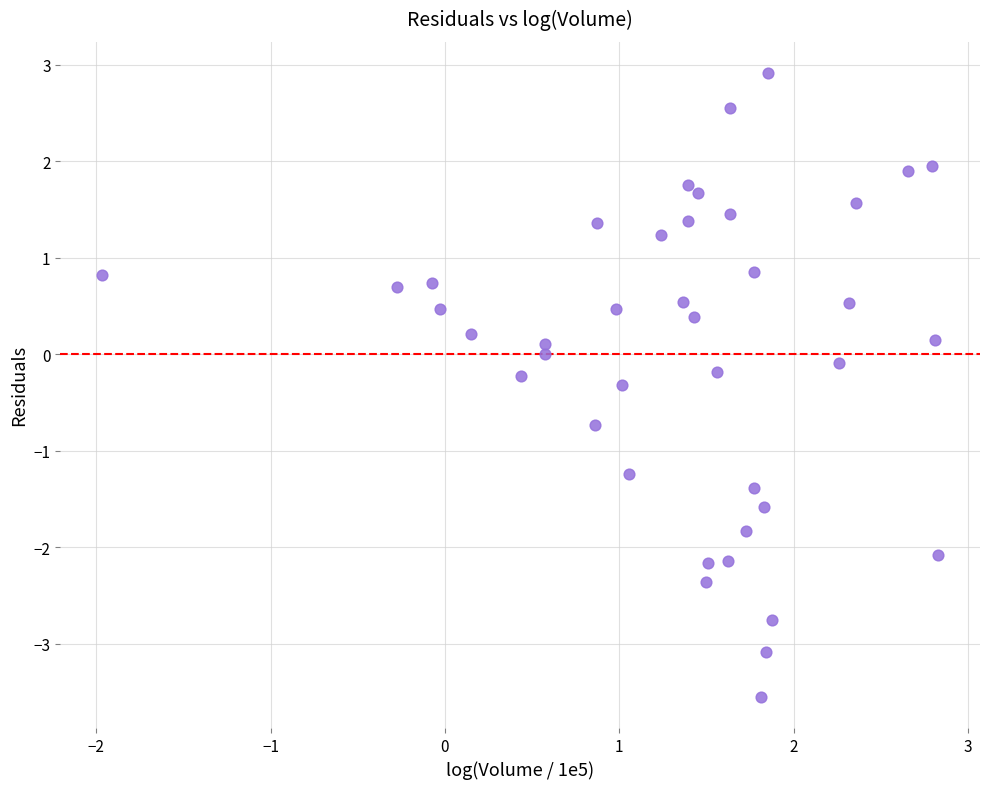

What is the range of Y values (max minus min)?

6.5